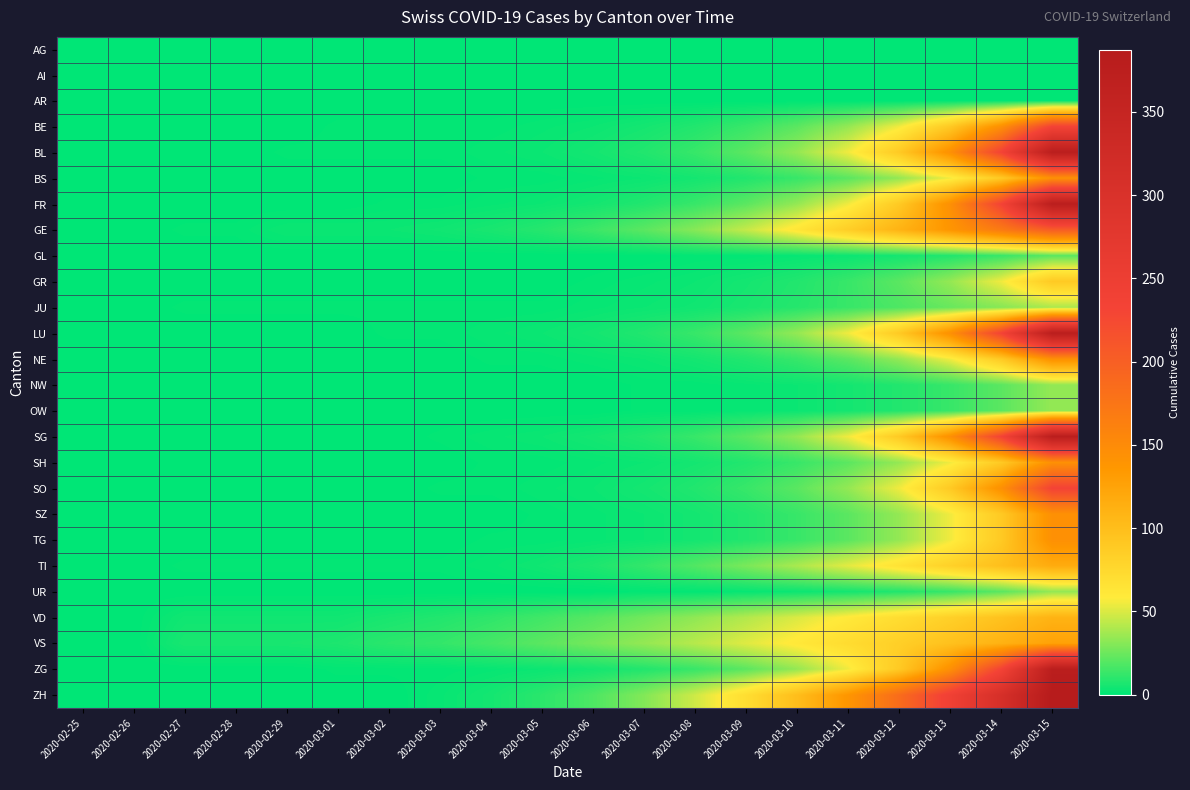

Between 2020-02-25 and 2020-02-29, which is larger?

2020-02-25